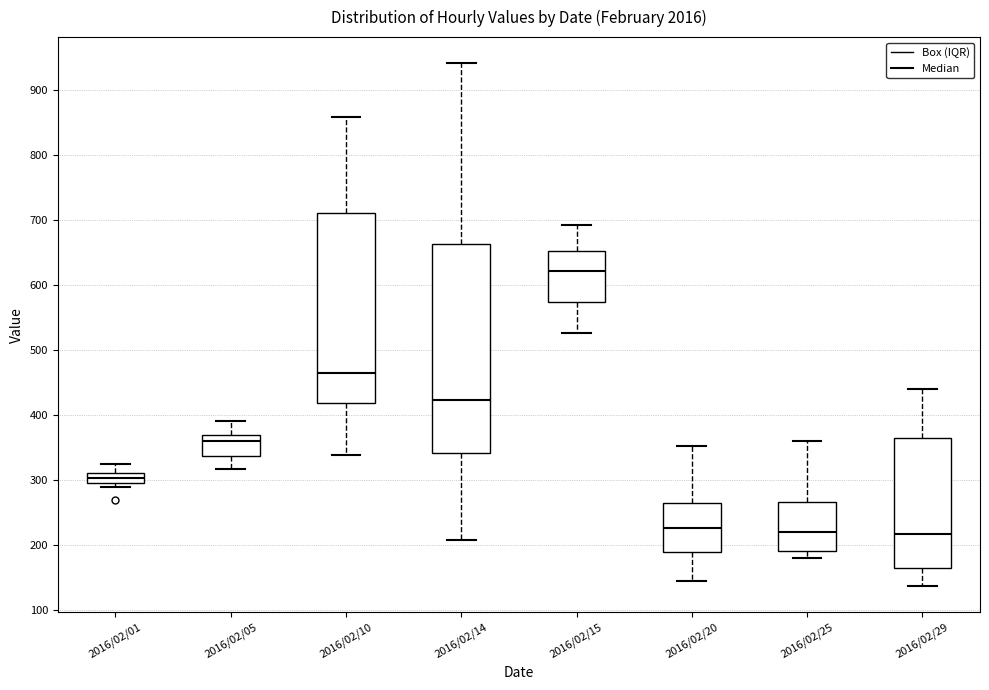

Which box has the highest median line?

2016/02/15